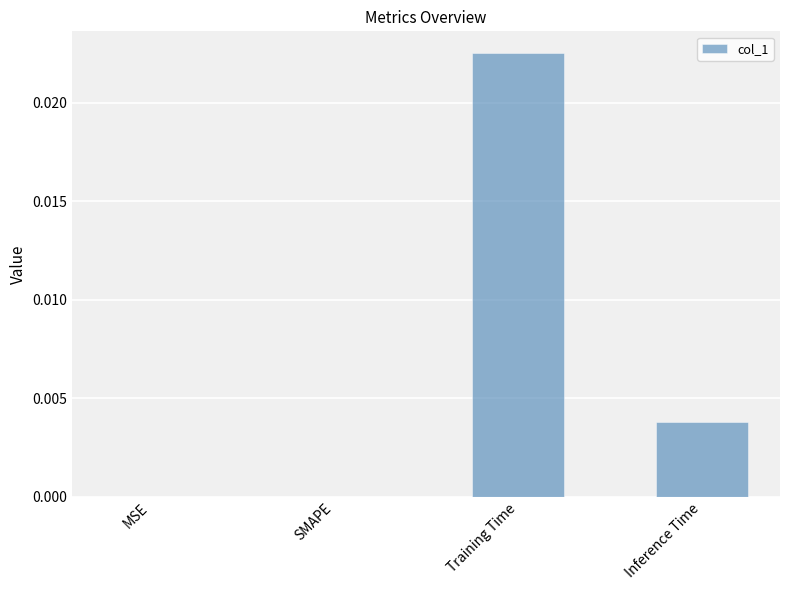

At which category does the chart reach its peak across all series?

Training Time